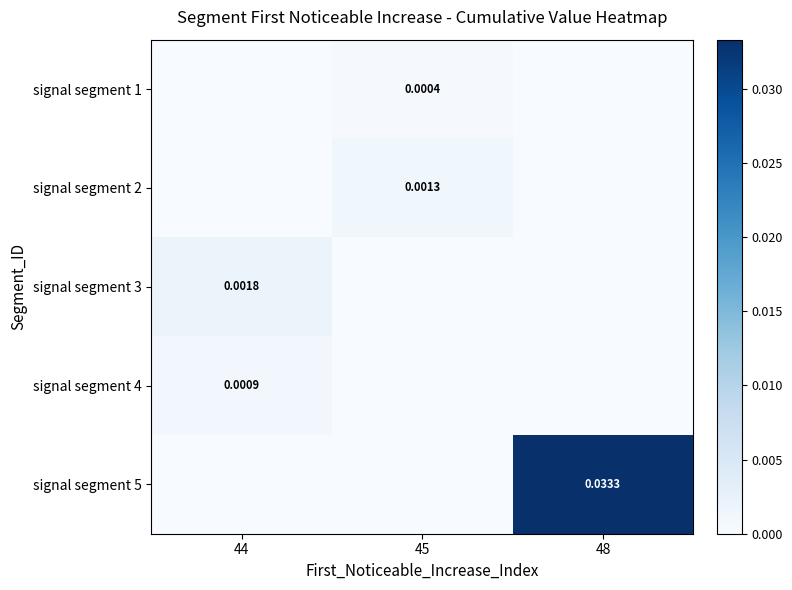

True or false: signal segment 3 has a value of 0.0 at 44.

True